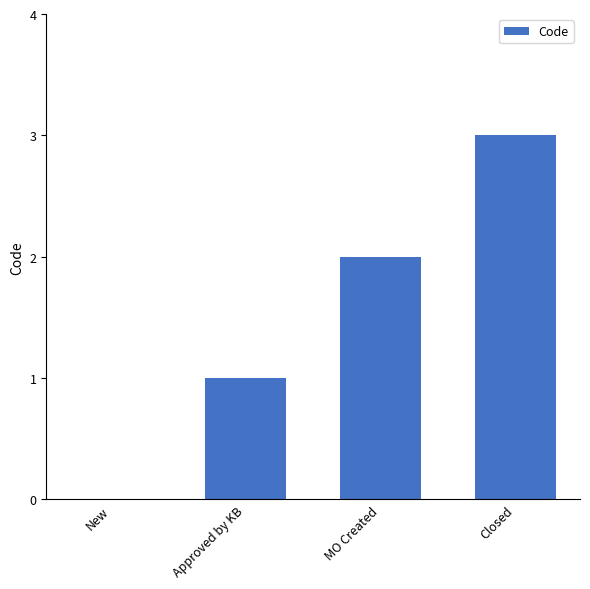

What is the change in value from New to Closed?

+3